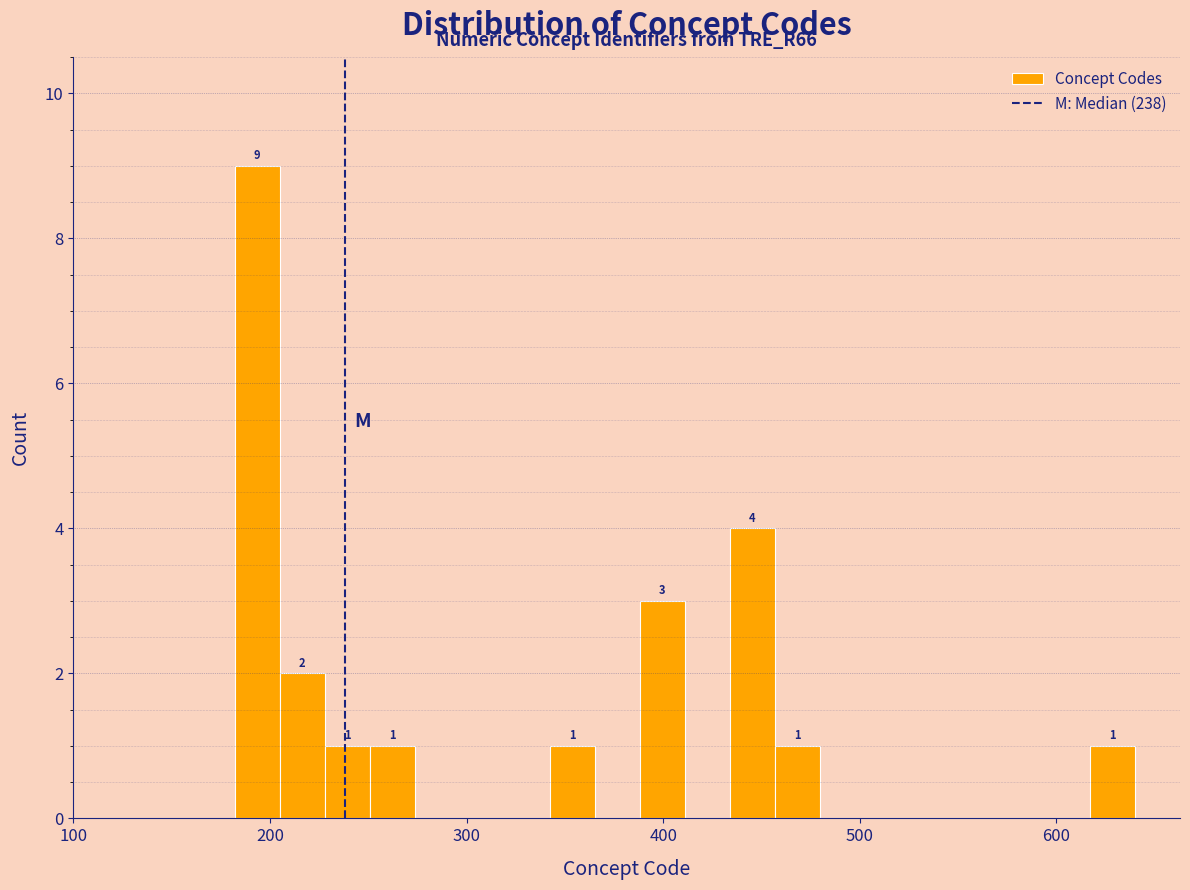

Around what value on the x-axis is the tallest bar? Give the approximate position of its centre, as read against the axis.

190